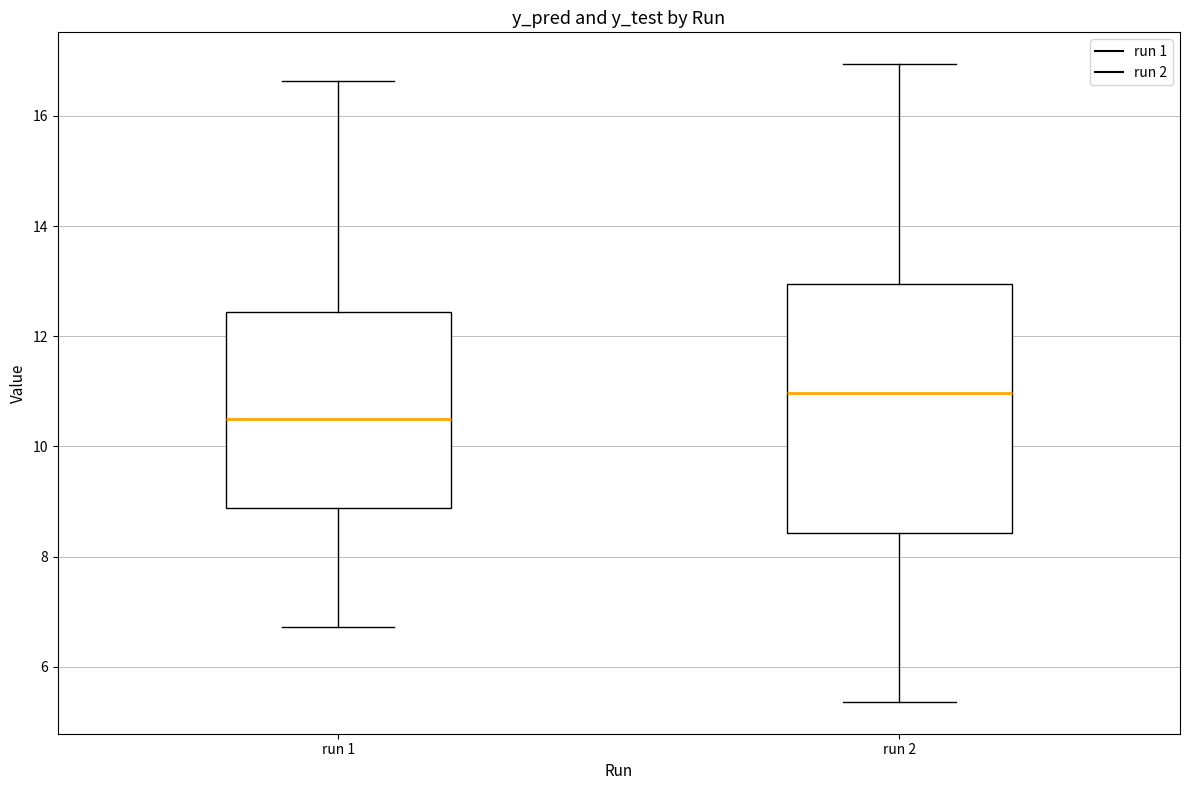

Reading left to right, read every box against the y-axis: the position of its median line, the range the box covers, and the ends of its whiskers. The values are not printed on the chart, so give them approximately, as read against the axis.

run 1: median 10.6, box 8.8 to 12.4, whiskers 6.8 to 16.6
run 2: median 11.0, box 8.4 to 13.0, whiskers 5.4 to 17.0